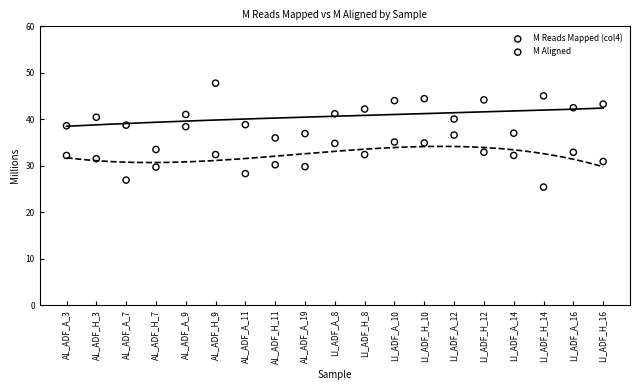

Which series reaches the minimum Y coordinate?

M Aligned